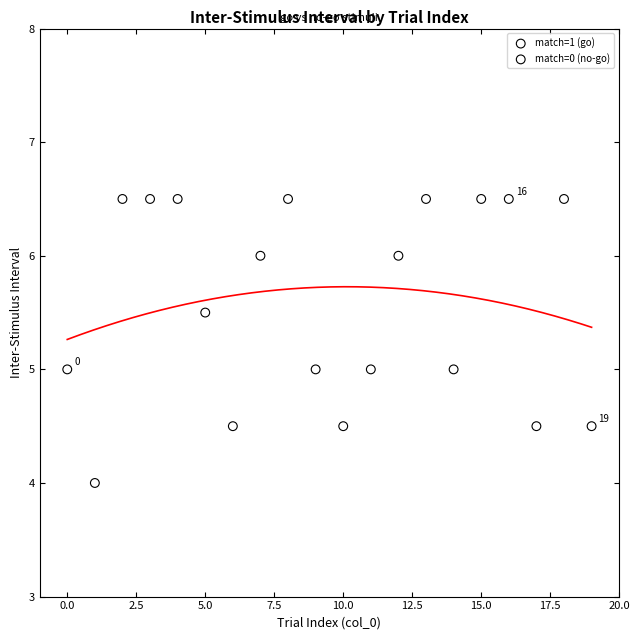

Which series contains the lowest Y value?

match=0 (no-go)